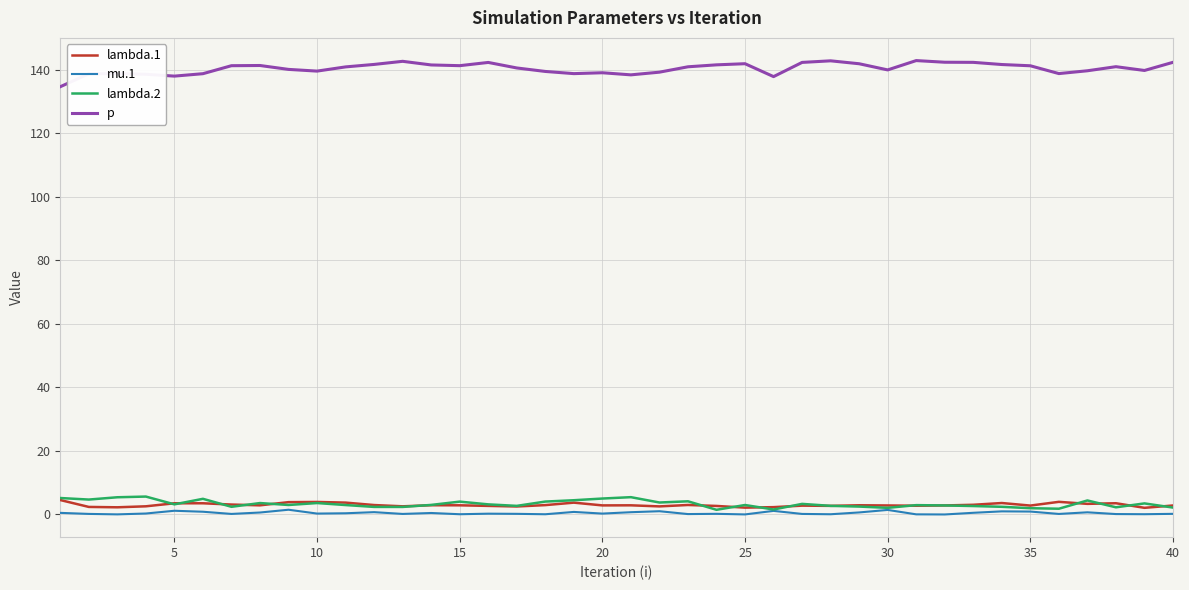

What is the sum of all p values?

5614.9